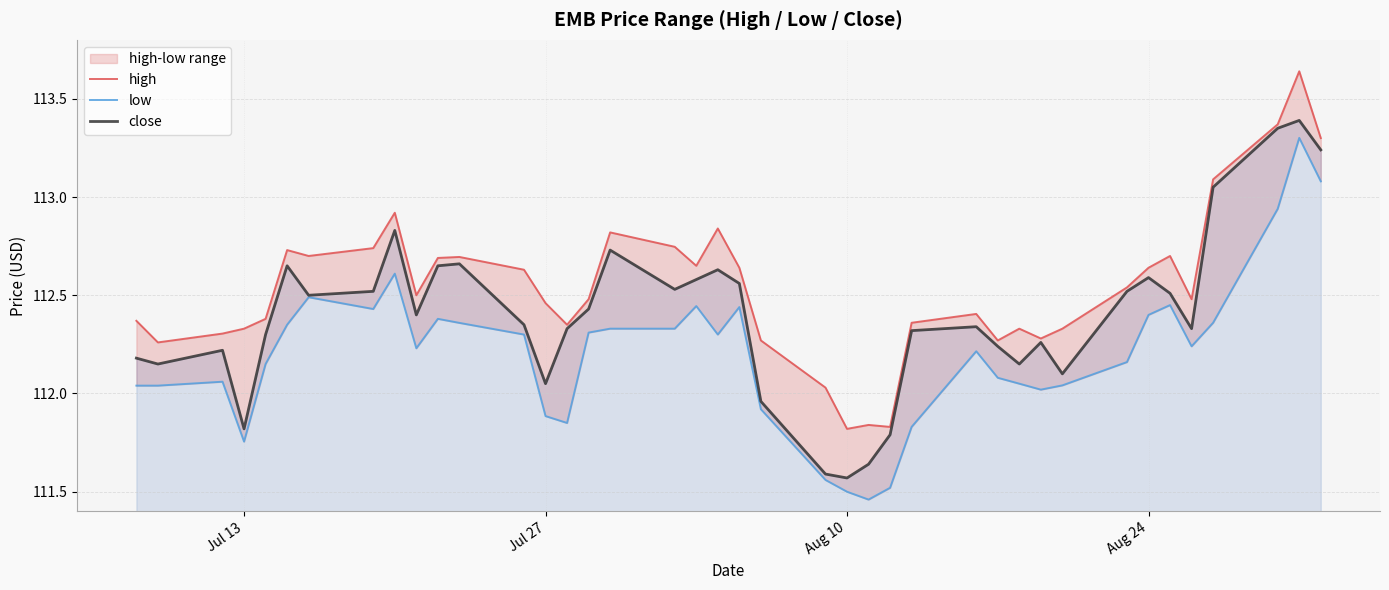

True or false: close and high intersect in this chart.

False